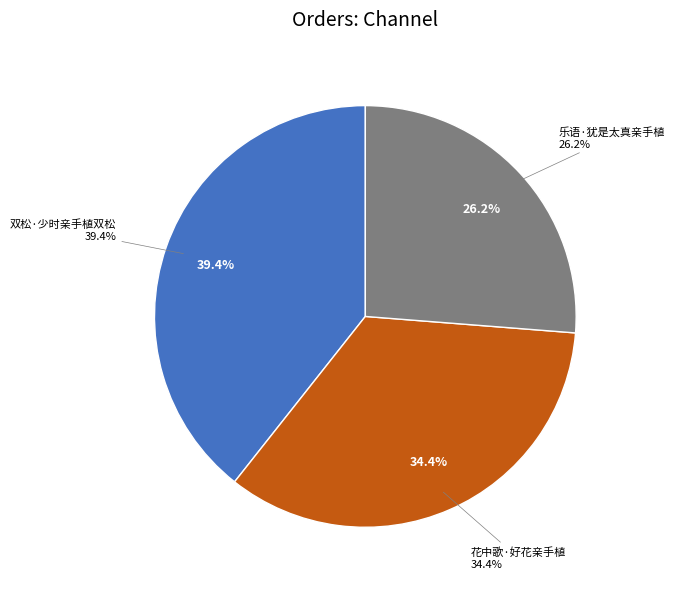

What is the change in value from 双松·少时亲手植双松 to 乐语·犹是太真亲手植?

-120402